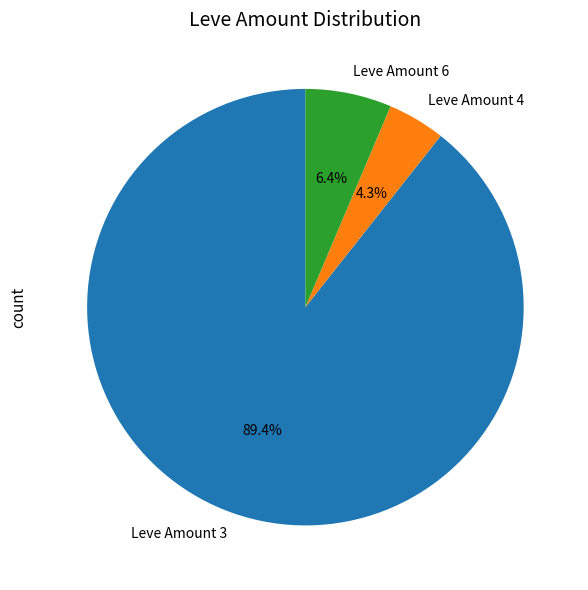

To the nearest percent, what percentage of the pie is Leve Amount 4?

4%